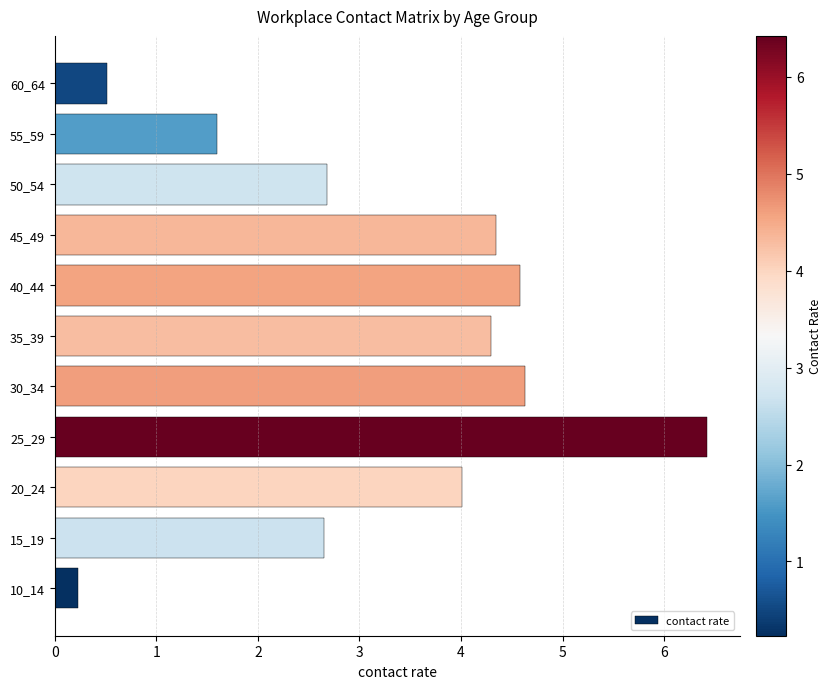

What is the change in value from 10_14 to 55_59?

+1.4